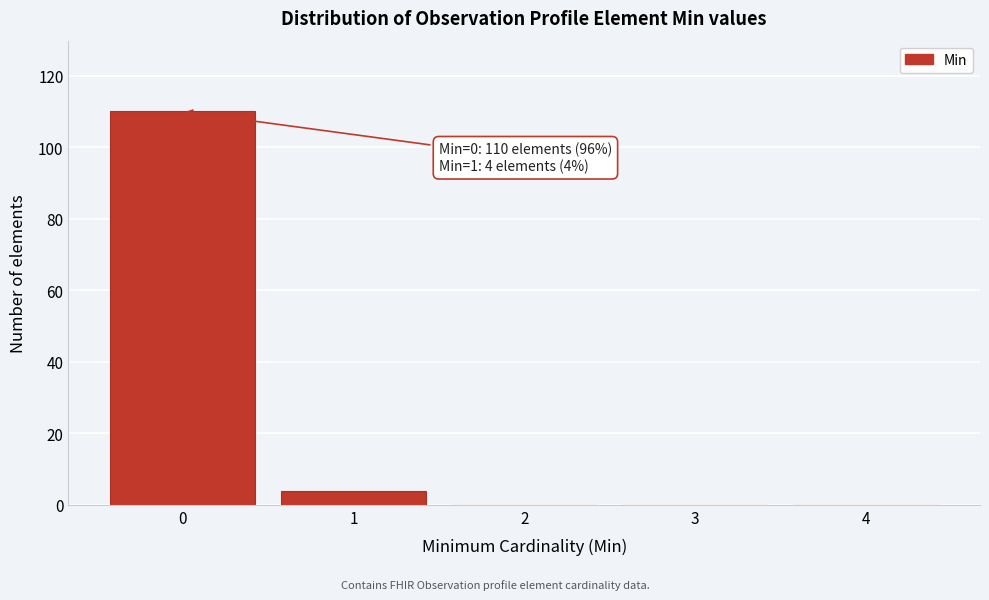

Reading left to right, what are all the values shown in this chart?

0=110	1=4	2=0	3=0	4=0